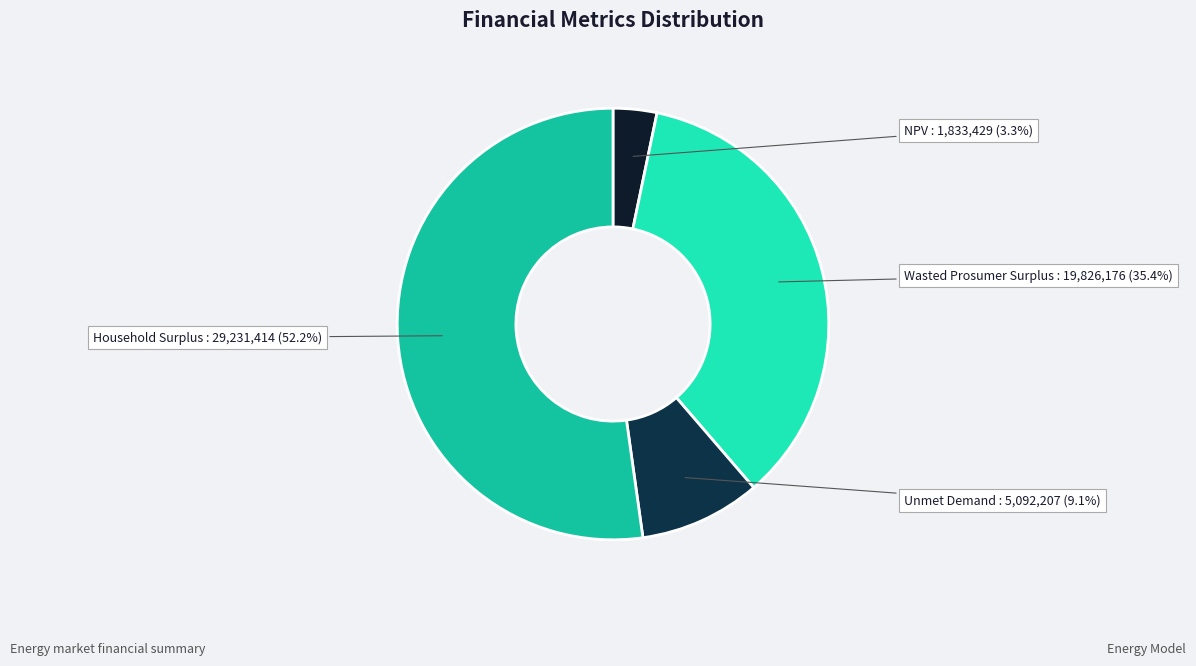

How many segments does this pie chart have?

4